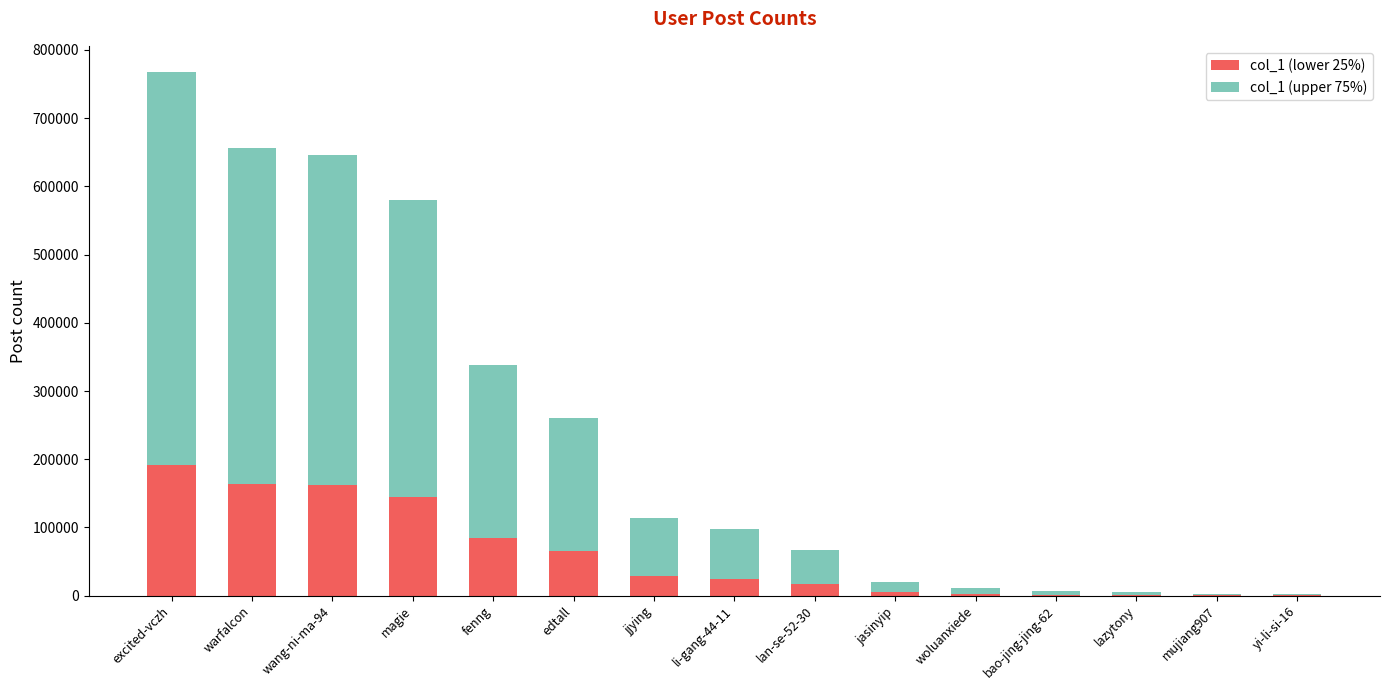

Are the bars grouped side by side (vs. stacked)?

No